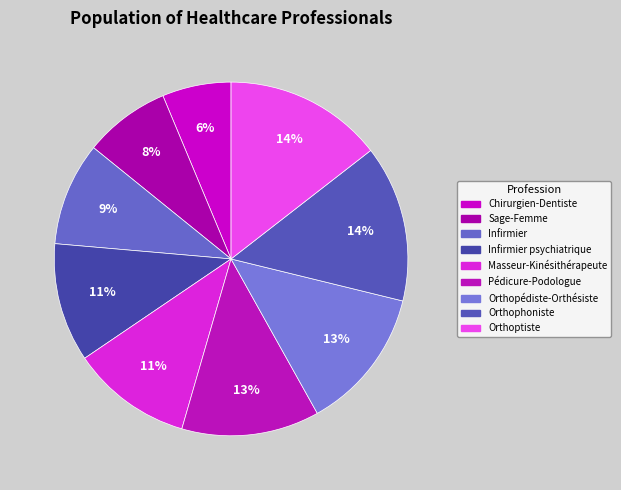

Count the number of slices in the pie.

9